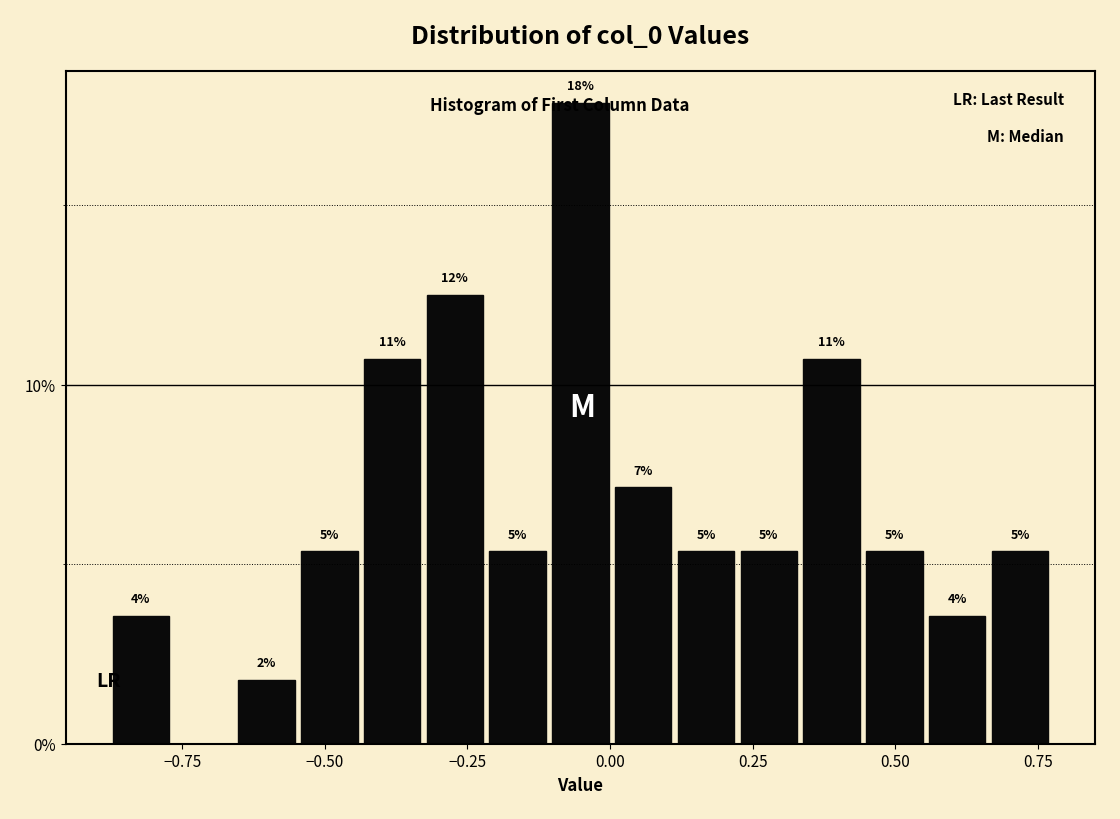

Read against the x-axis, roughly where is the centre of the tallest bar?

-0.05